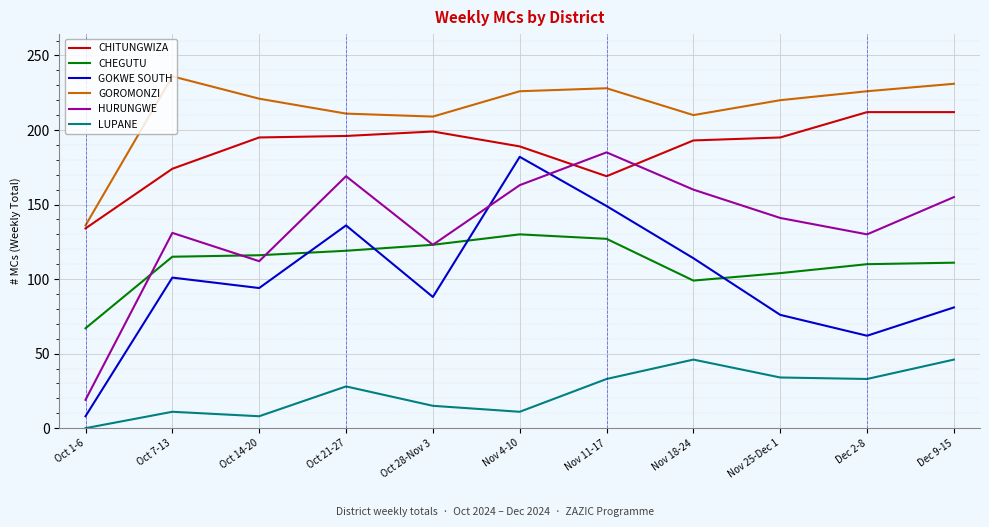

Which series has the largest total across all categories?

GOROMONZI